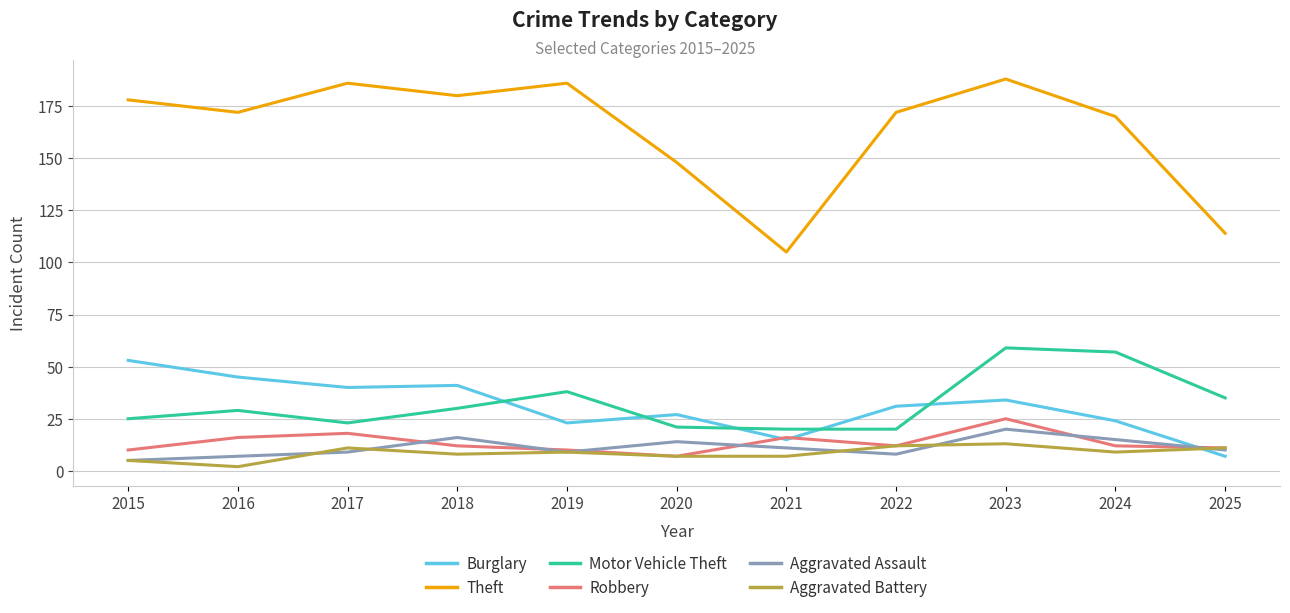

Is this an area chart (filled region under the line)?

No